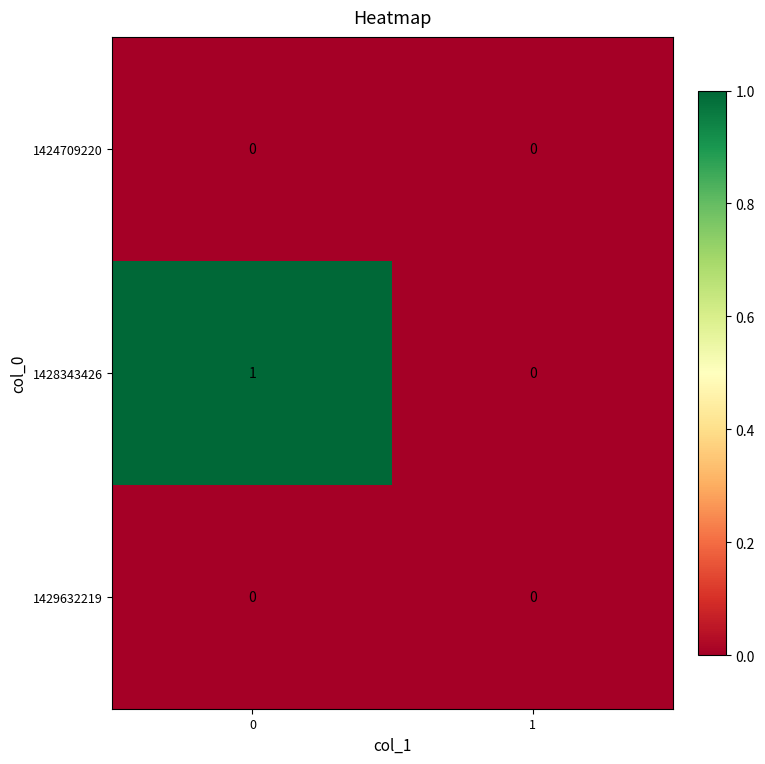

The 1428343426 series shows 1 at 0. True or false?

True